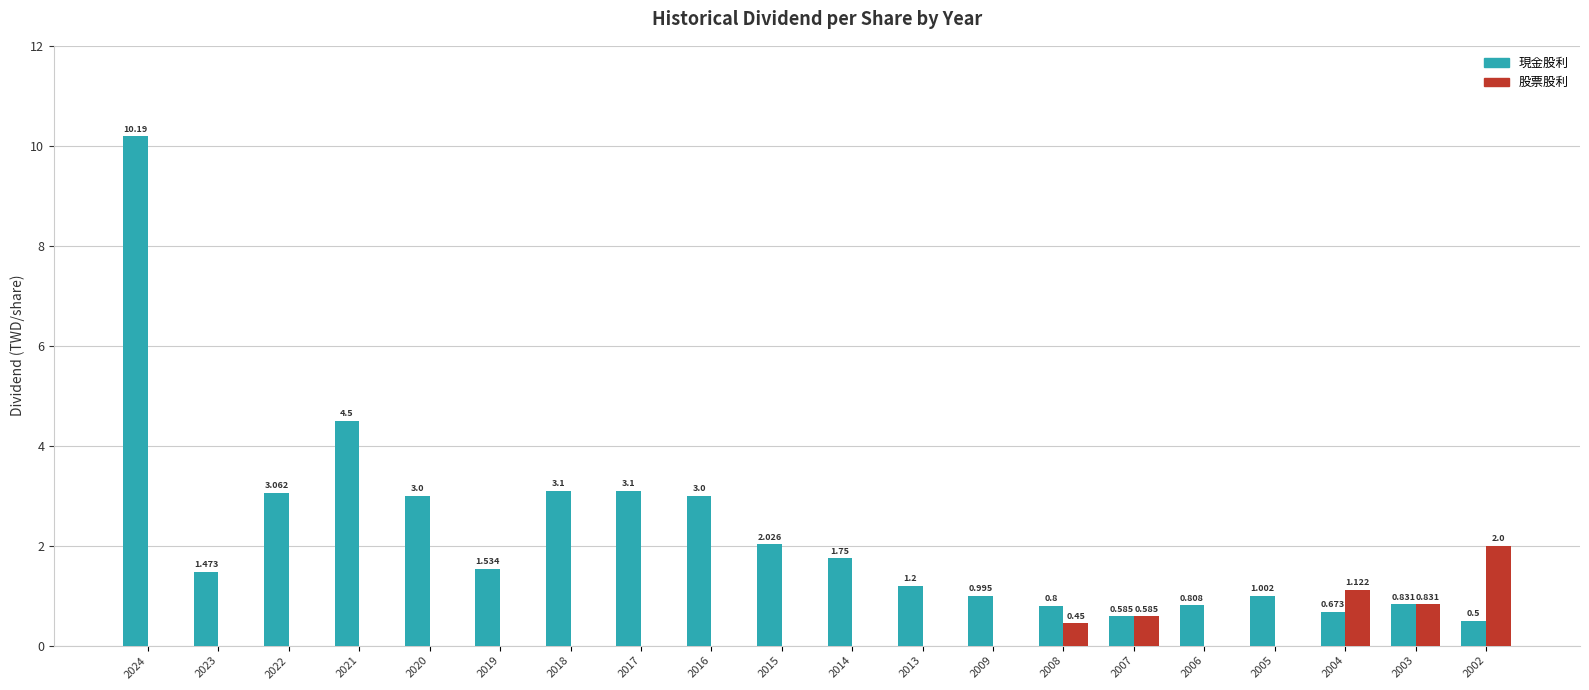

Between 2014 and 2002, which series saw the biggest shift?

股票股利